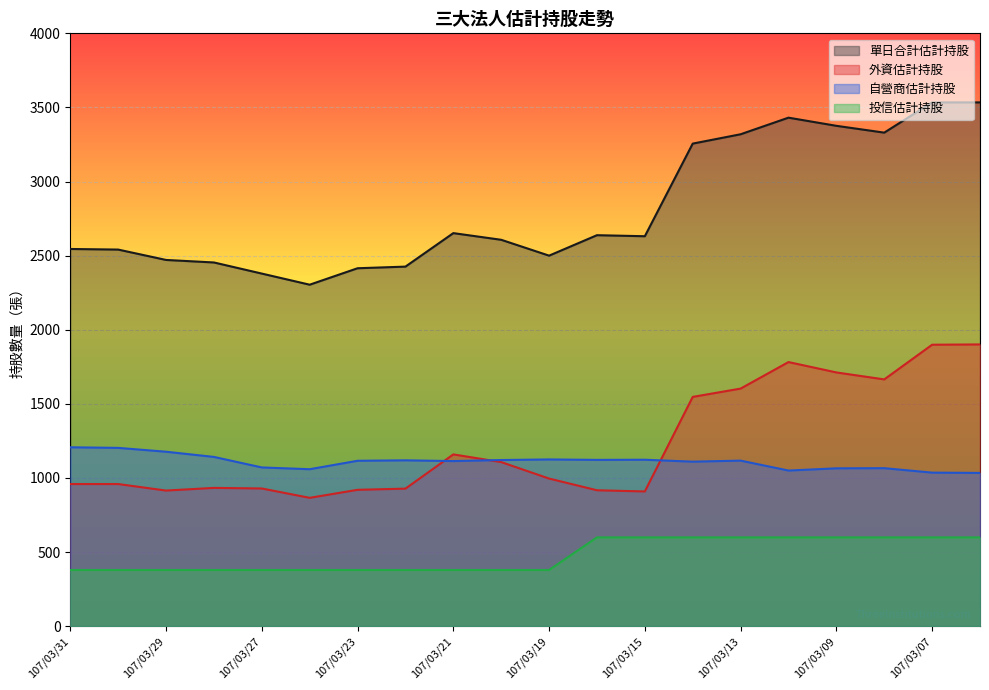

Reading left to right, extract all data points from this chart.

單日合計估計持股: 107/03/31=2545	107/03/30=2541	107/03/29=2471	107/03/28=2454	107/03/27=2379	107/03/26=2304	107/03/23=2415	107/03/22=2426	107/03/21=2652	107/03/20=2607	107/03/19=2500	107/03/16=2638	107/03/15=2631	107/03/14=3256	107/03/13=3319	107/03/12=3431	107/03/09=3376	107/03/08=3330	107/03/07=3534	107/03/06=3534
外資估計持股: 107/03/31=959	107/03/30=959	107/03/29=915	107/03/28=933	107/03/27=929	107/03/26=866	107/03/23=920	107/03/22=928	107/03/21=1159	107/03/20=1107	107/03/19=996	107/03/16=917	107/03/15=909	107/03/14=1547	107/03/13=1603	107/03/12=1782	107/03/09=1712	107/03/08=1665	107/03/07=1899	107/03/06=1901
自營商估計持股: 107/03/31=1207	107/03/30=1203	107/03/29=1177	107/03/28=1142	107/03/27=1071	107/03/26=1059	107/03/23=1116	107/03/22=1119	107/03/21=1114	107/03/20=1121	107/03/19=1125	107/03/16=1122	107/03/15=1123	107/03/14=1110	107/03/13=1117	107/03/12=1050	107/03/09=1065	107/03/08=1066	107/03/07=1036	107/03/06=1034
投信估計持股: 107/03/31=379	107/03/30=379	107/03/29=379	107/03/28=379	107/03/27=379	107/03/26=379	107/03/23=379	107/03/22=379	107/03/21=379	107/03/20=379	107/03/19=379	107/03/16=599	107/03/15=599	107/03/14=599	107/03/13=599	107/03/12=599	107/03/09=599	107/03/08=599	107/03/07=599	107/03/06=599